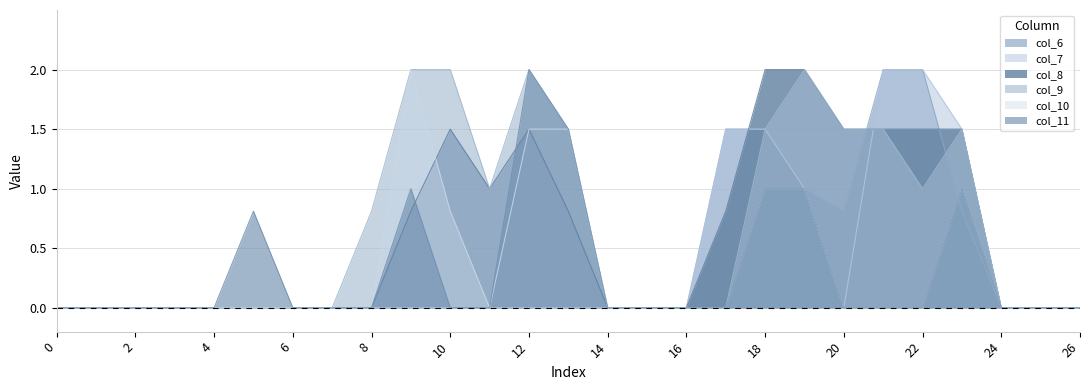

Rank the series by their maximum value, from highest to lowest.

col_6, col_7, col_8, col_9, col_10, col_11